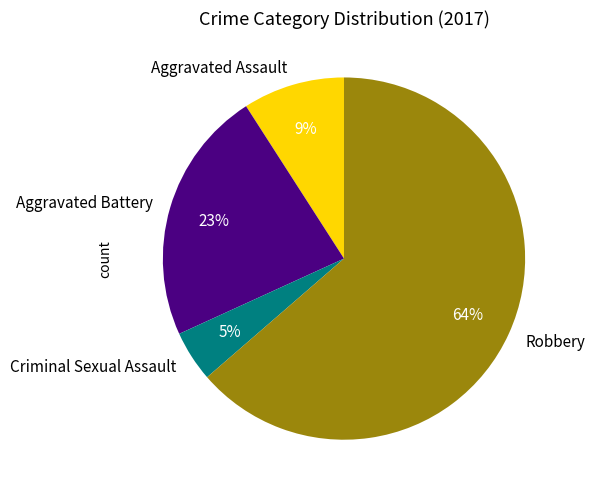

To the nearest percent, what is the combined percentage of Robbery and Aggravated Battery?

86%